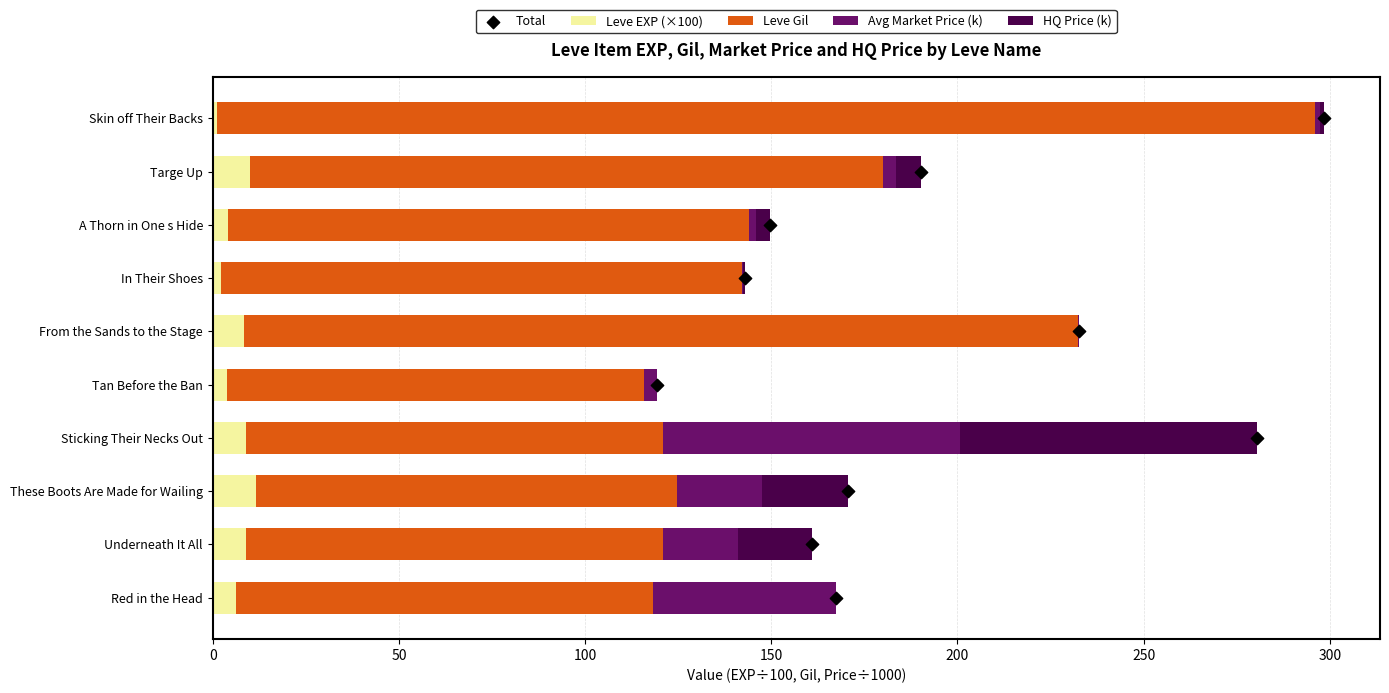

What is the highest value of the Leve EXP (×100) series?

11.6